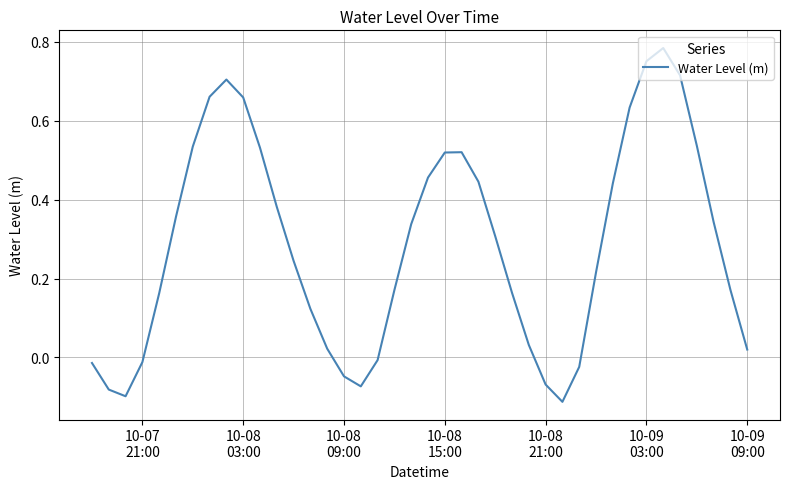

How many series are shown in this chart?

1